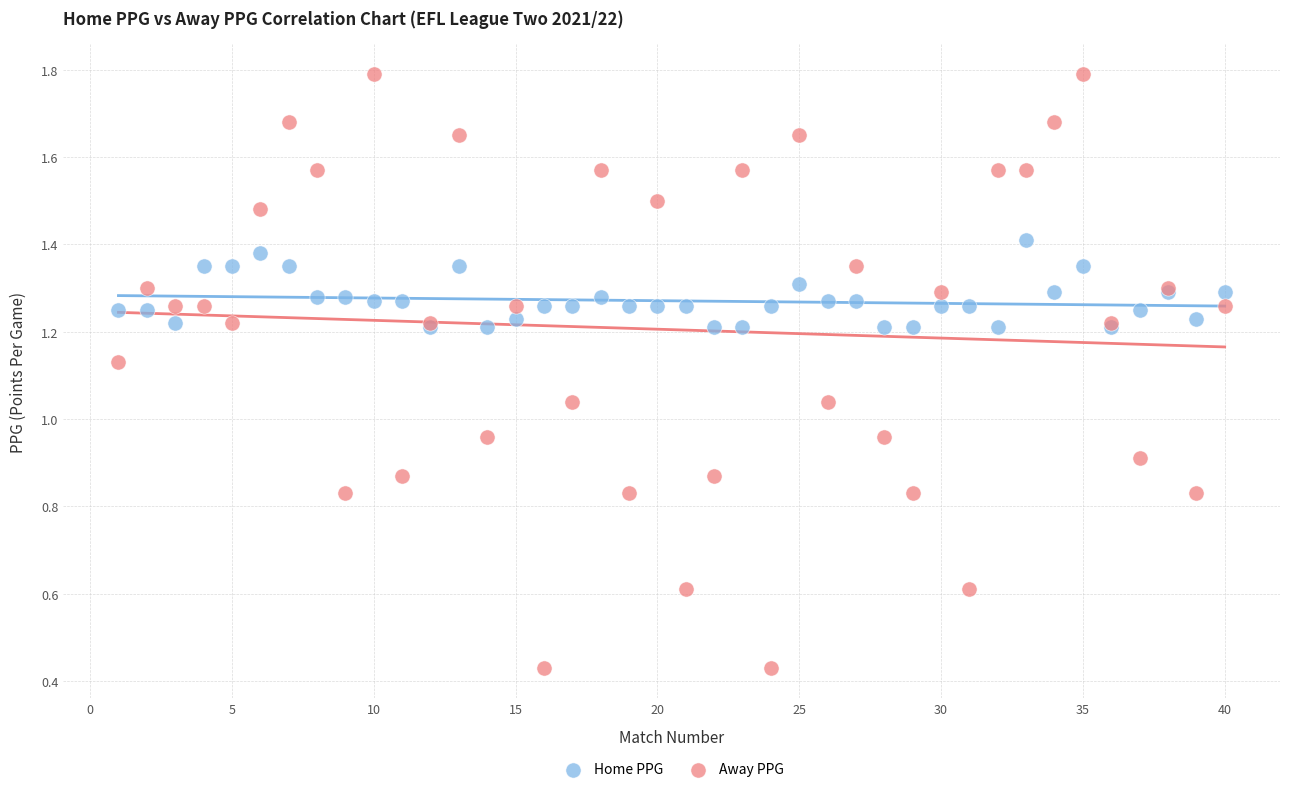

What are all the series names shown in the legend?

Home PPG, Away PPG